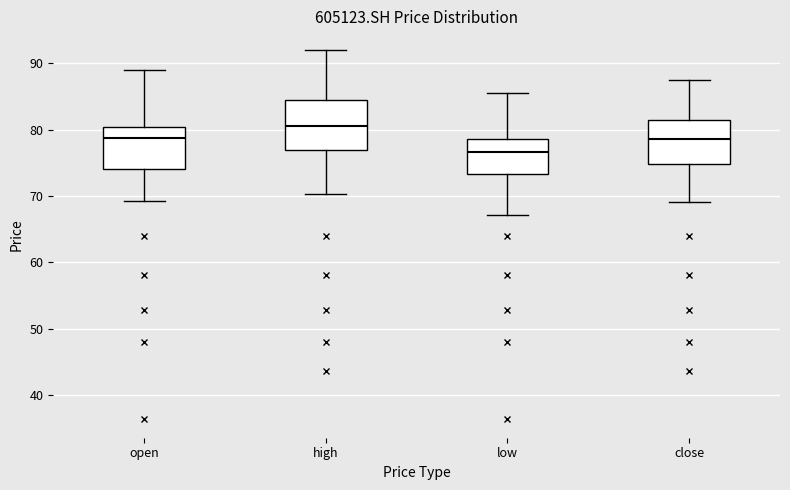

Where does the upper whisker of the box for open end on the y-axis? The values are not printed on the chart, so give them approximately, as read against the axis.

89